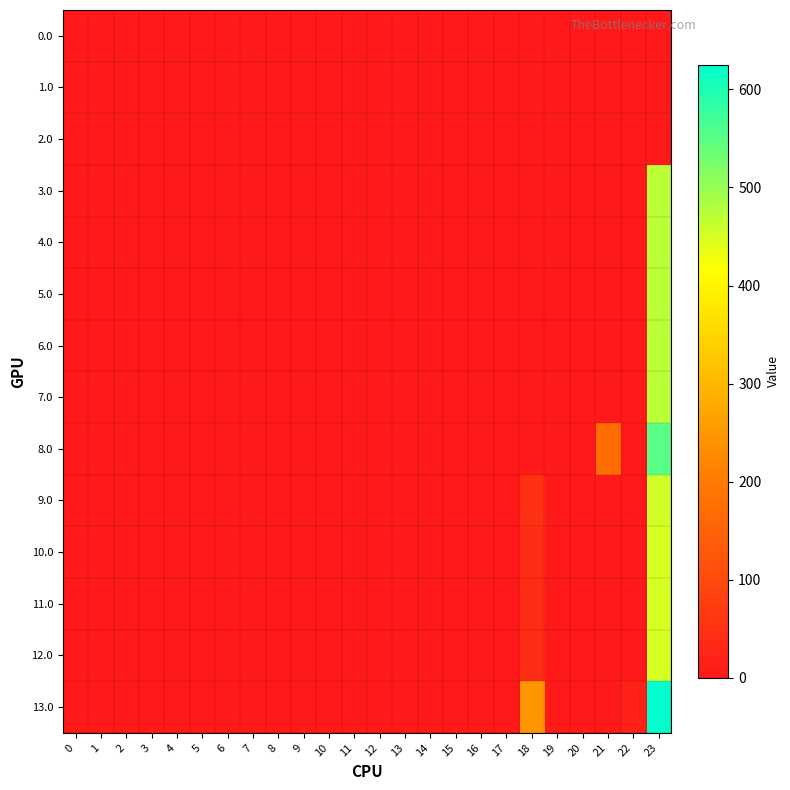

At which category is the sum across all series the highest?

23